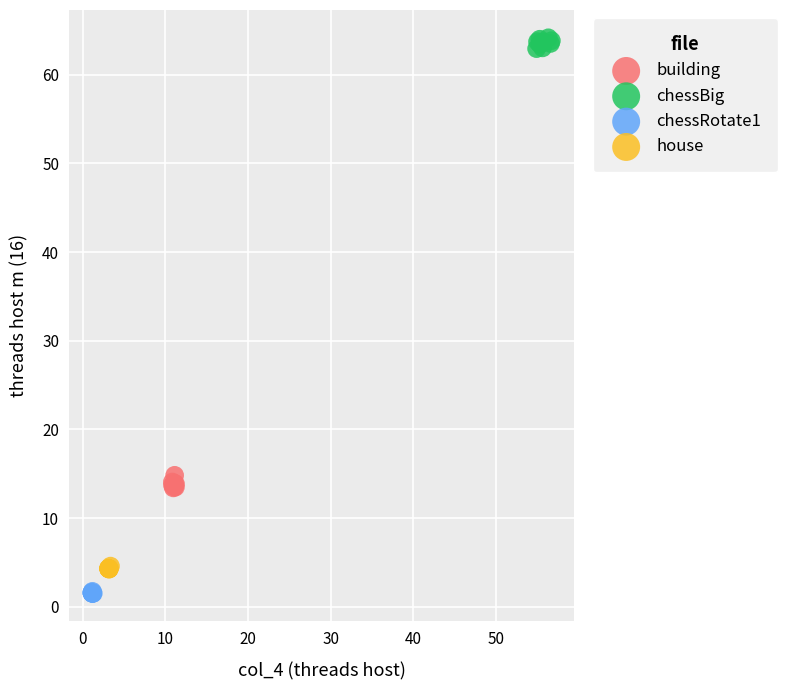

Which series contains the highest Y value?

chessBig